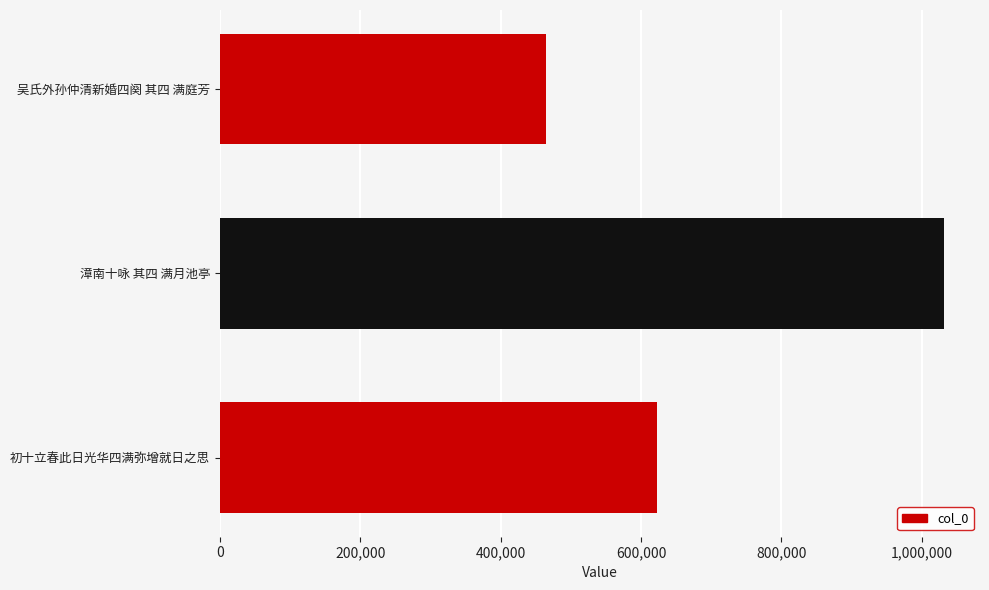

The chart shows a value of 810320 at 吴氏外孙仲清新婚四阕 其四 满庭芳. True or false?

False